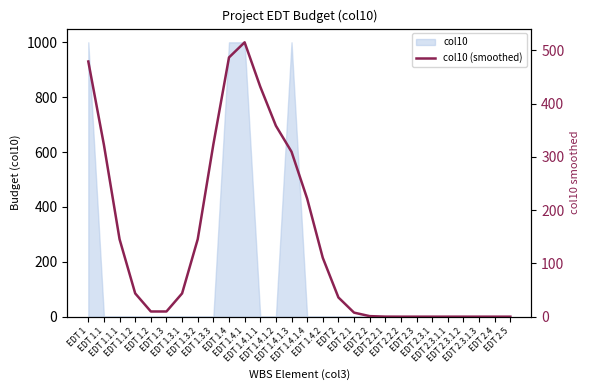

Approximately how many times larger is the value at EDT 1.4.1 compared to EDT 2.1?

67.8